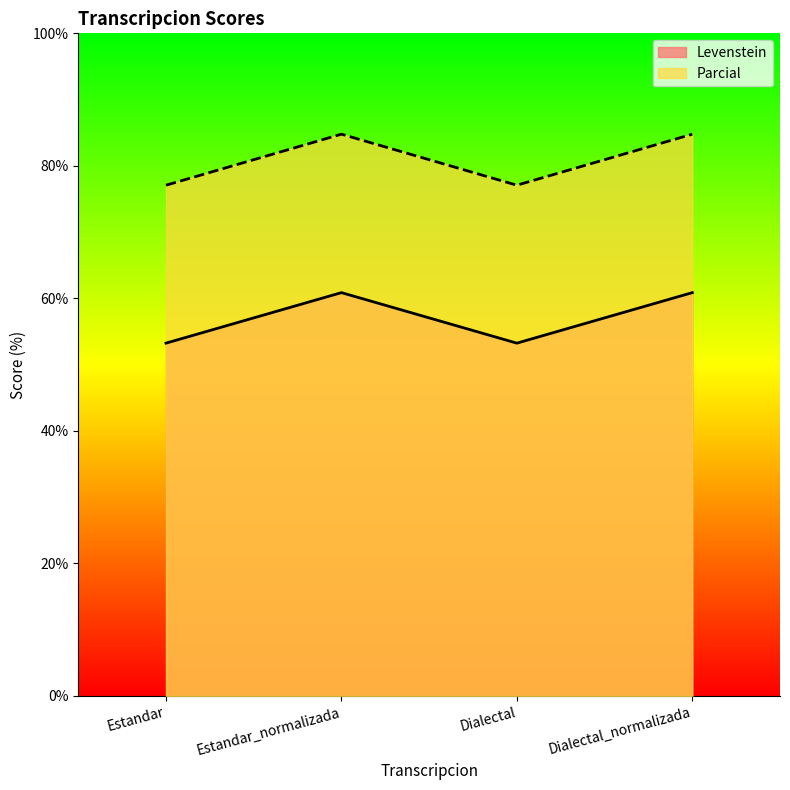

True or false: Parcial and Levenstein cross at least once.

False